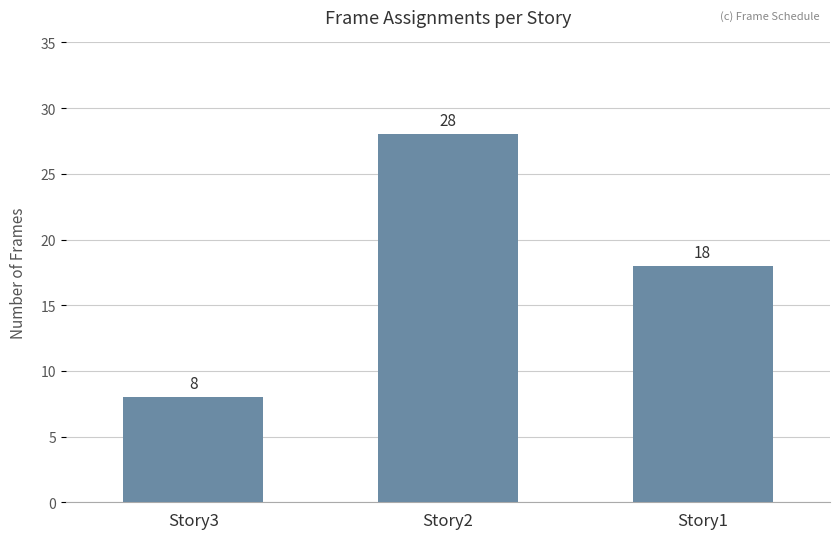

How many series are shown in this chart?

1